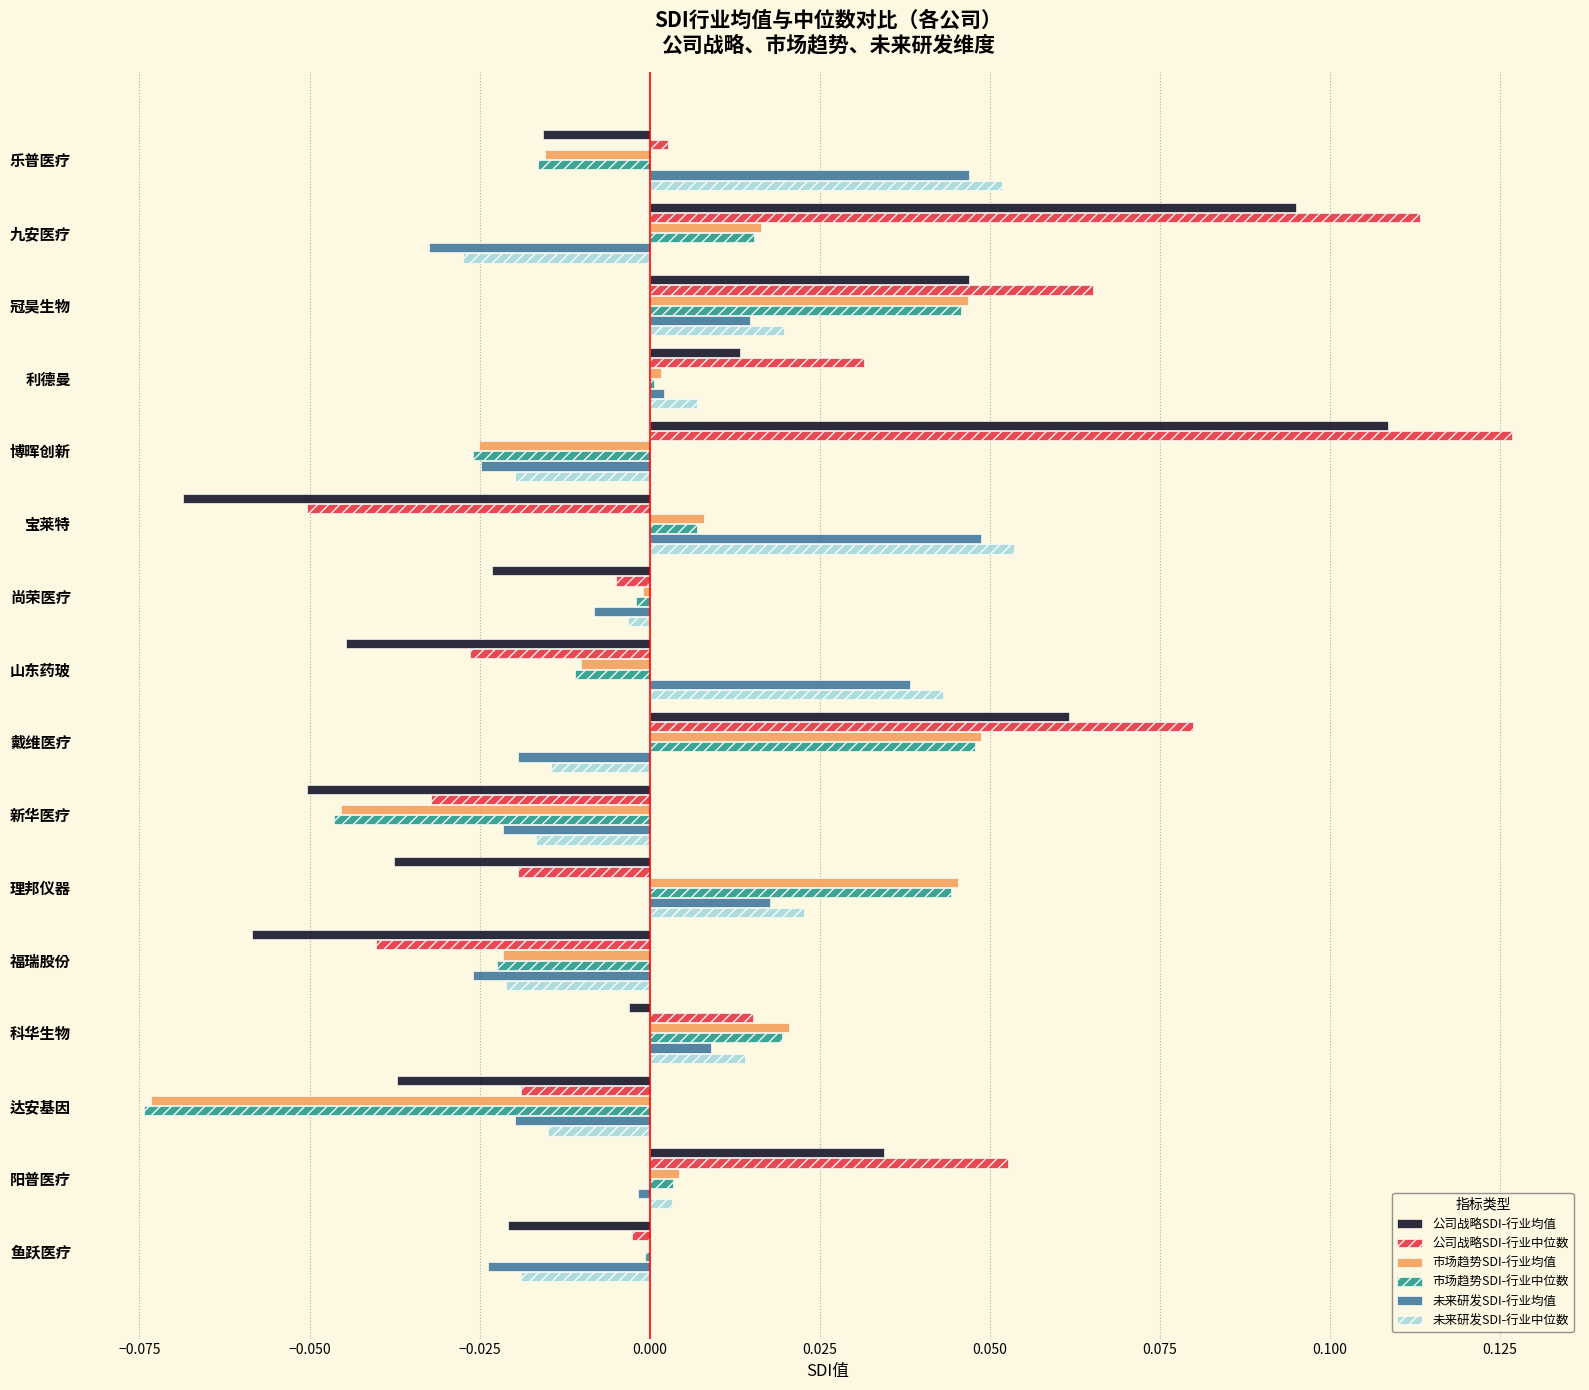

What are all the series names shown in the legend?

公司战略SDI-行业均值, 公司战略SDI-行业中位数, 市场趋势SDI-行业均值, 市场趋势SDI-行业中位数, 未来研发SDI-行业均值, 未来研发SDI-行业中位数